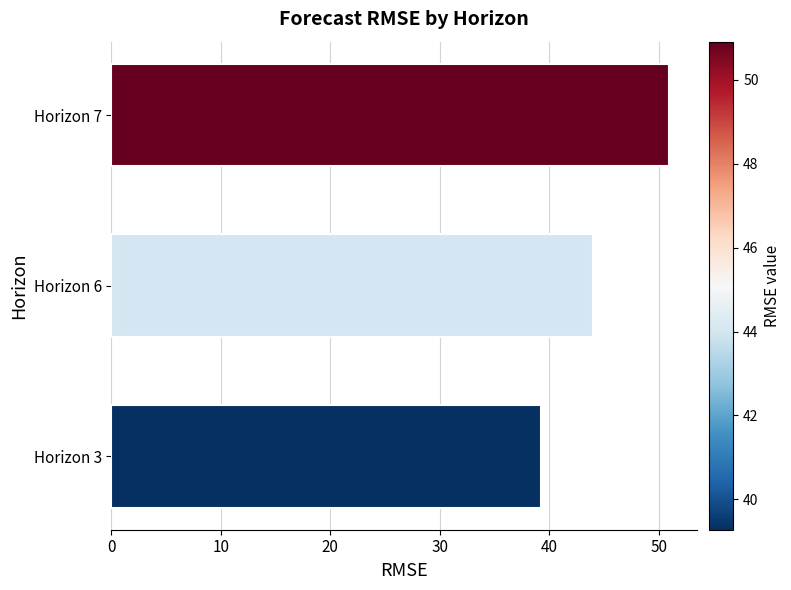

What is the ratio of the value at Horizon 7 to the value at Horizon 3?

1.3